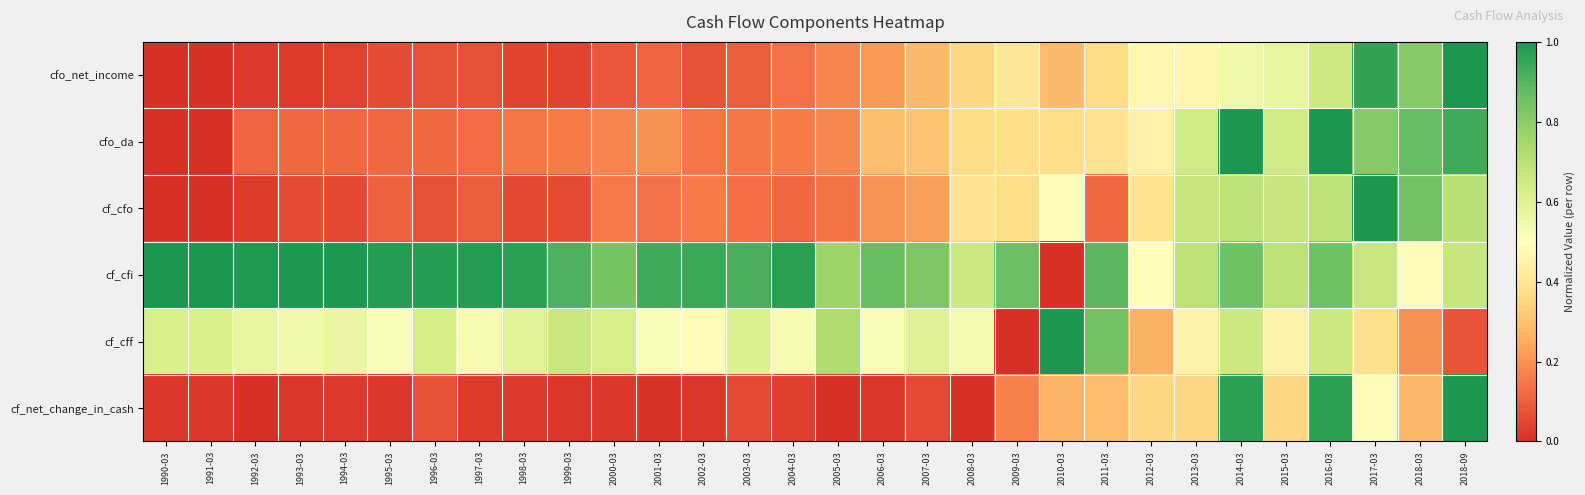

Which category has the highest value across all series?

2018-09